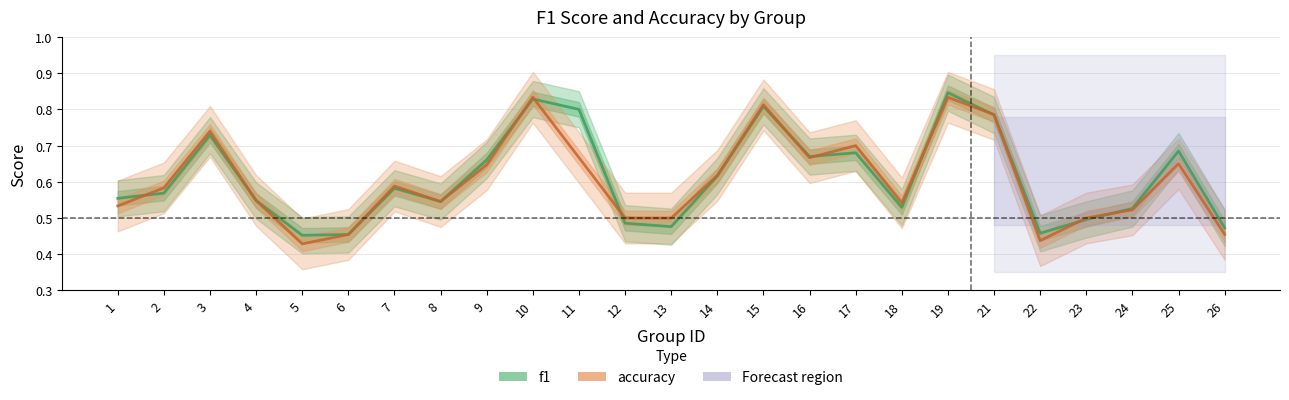

What is the maximum value for f1?

0.8